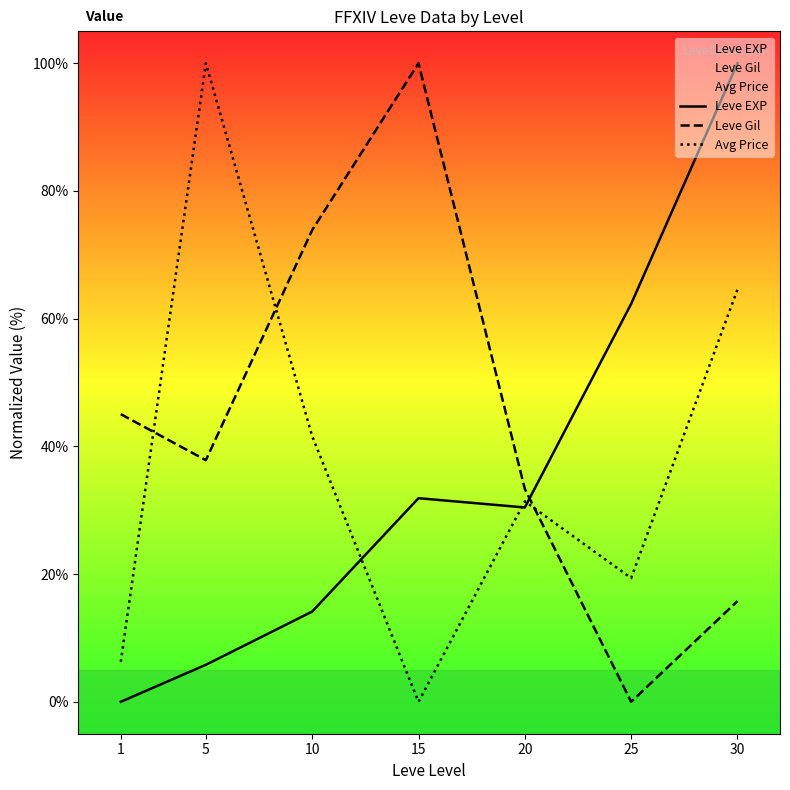

List the labels in order of Leve Gil value, smallest first.

25, 30, 20, 5, 1, 10, 15